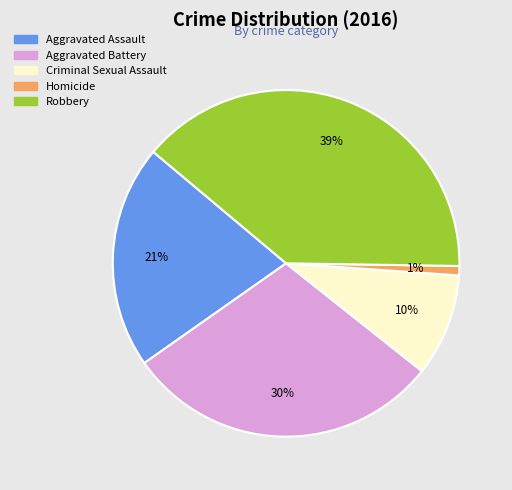

To the nearest percent, what is the difference between the largest and smallest slice percentages?

38%